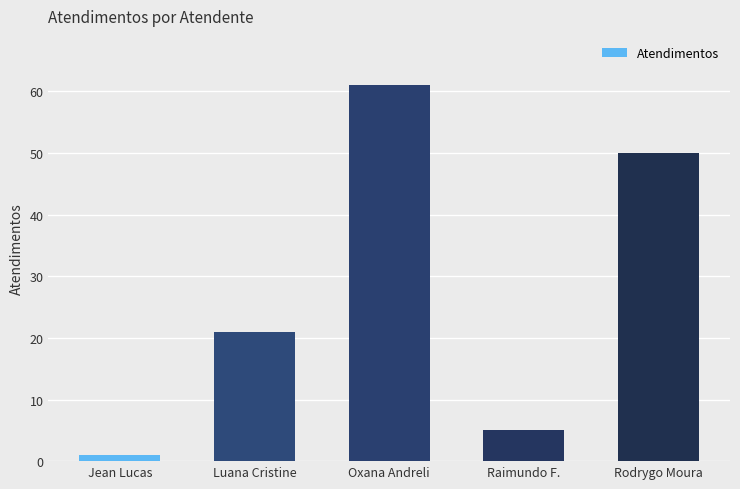

List the labels in order of value, smallest first.

Jean Lucas, Raimundo F., Luana Cristine, Rodrygo Moura, Oxana Andreli